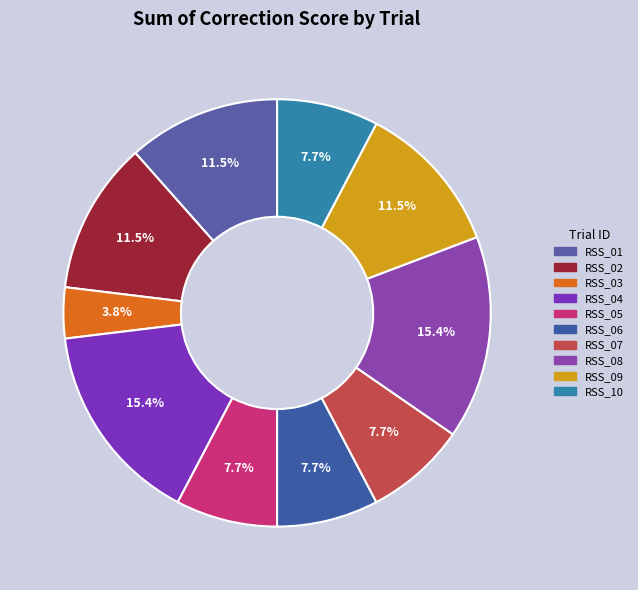

Is RSS_04 the majority of the pie?

No